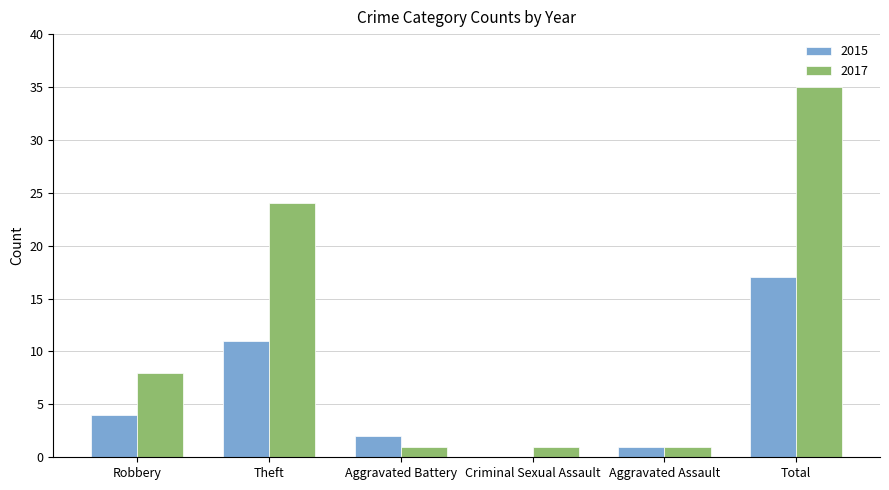

Which label corresponds to the largest value in the chart?

Total